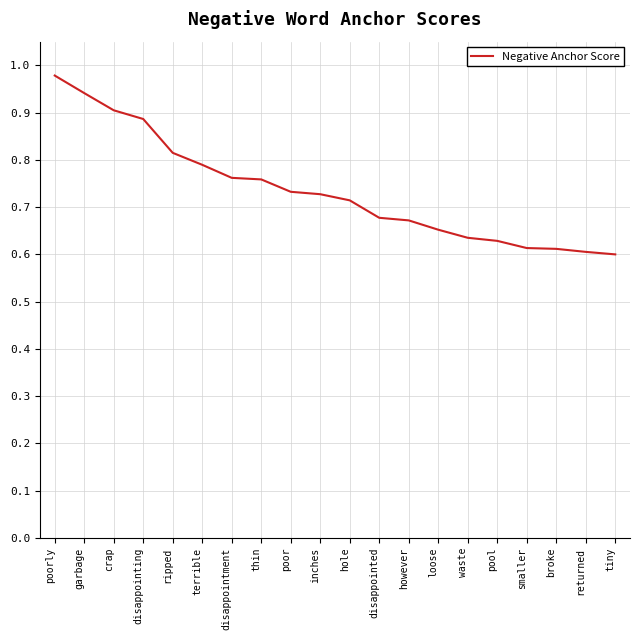

Which label corresponds to the largest value in the chart?

poorly